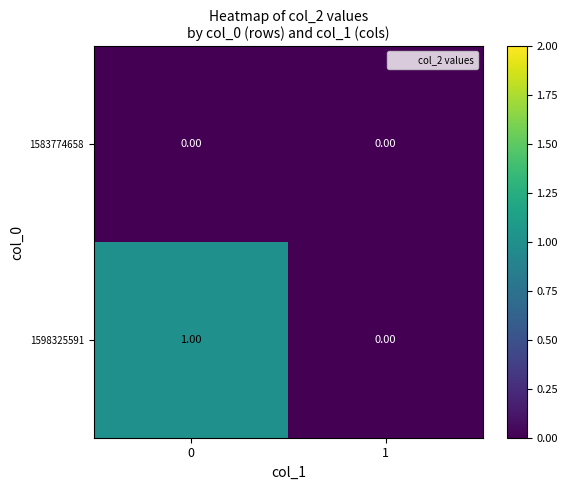

Is the value of 1598325591 at 0 greater than the value of 1583774658 at 0?

Yes